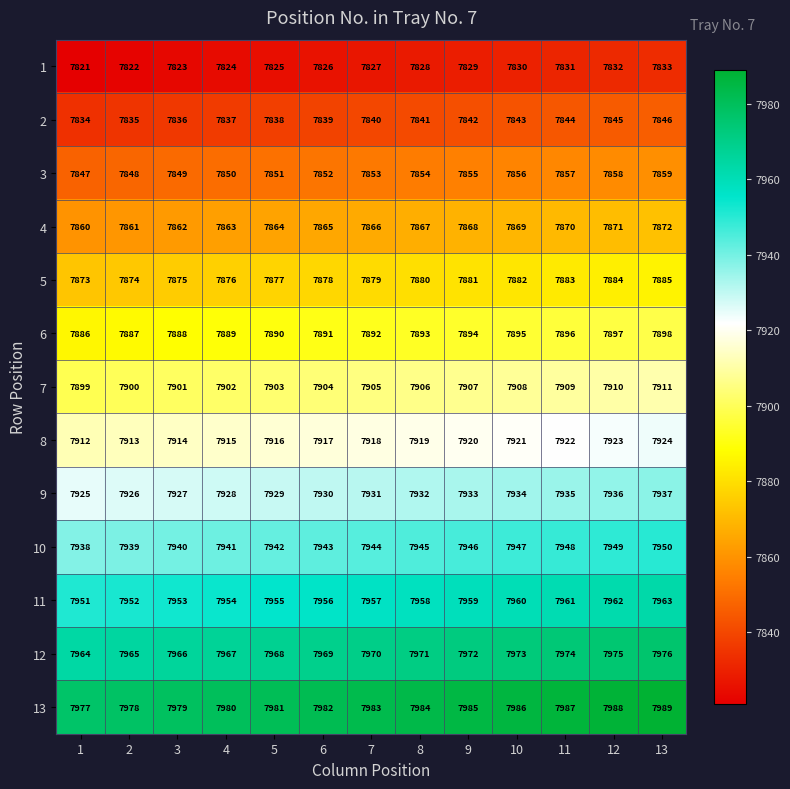

At which label is 9 closest to 7931?

7